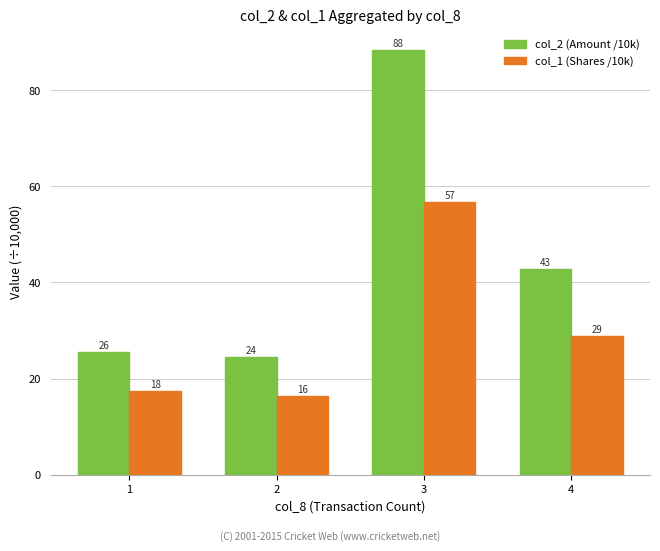

How many groups of bars are there?

4